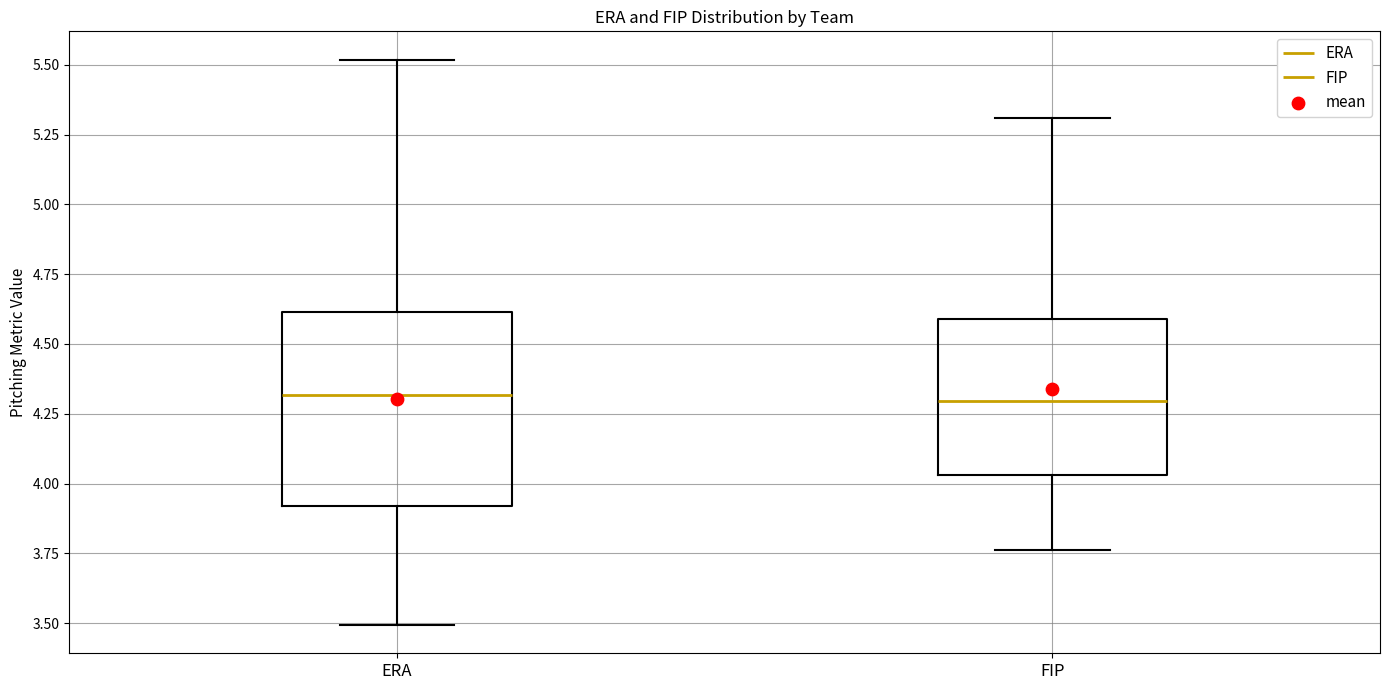

Where does the upper whisker of the box for FIP end on the y-axis? The values are not printed on the chart, so give them approximately, as read against the axis.

5.30